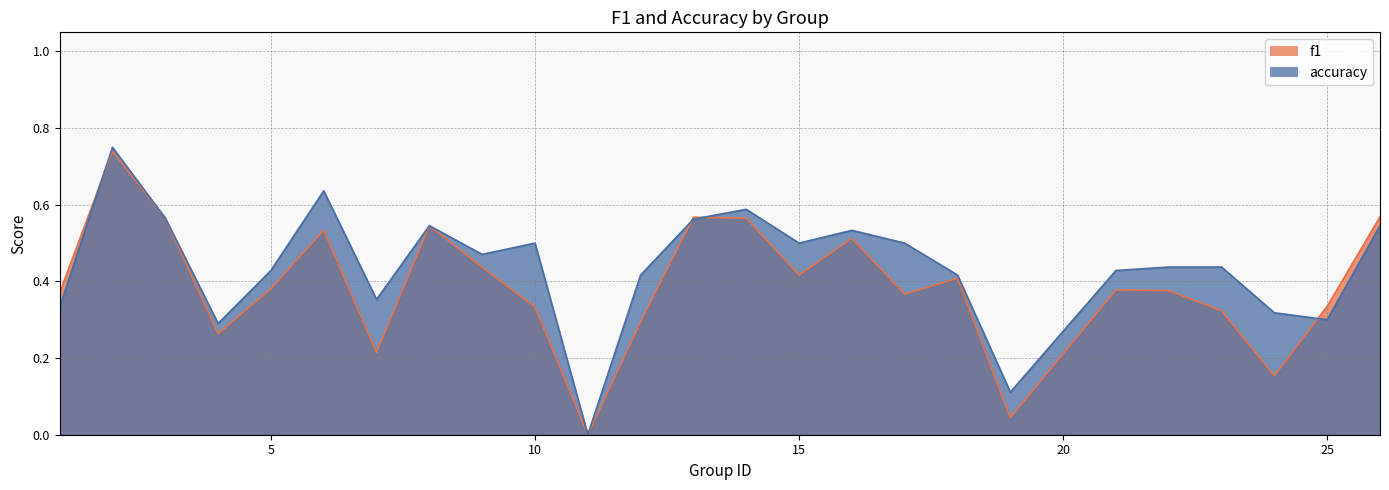

What is the total value across all series at 24?

0.5